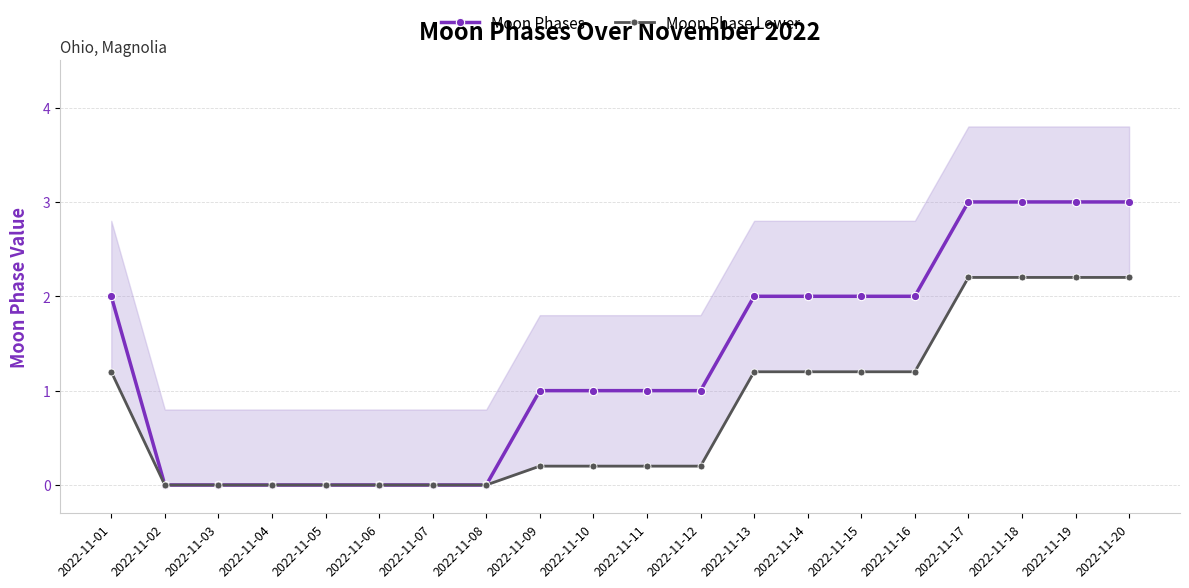

Reading left to right, extract all data points from this chart.

Moon Phases: 2022-11-01=2.0	2022-11-02=0.0	2022-11-03=0.0	2022-11-04=0.0	2022-11-05=0.0	2022-11-06=0.0	2022-11-07=0.0	2022-11-08=0.0	2022-11-09=1.0	2022-11-10=1.0	2022-11-11=1.0	2022-11-12=1.0	2022-11-13=2.0	2022-11-14=2.0	2022-11-15=2.0	2022-11-16=2.0	2022-11-17=3.0	2022-11-18=3.0	2022-11-19=3.0	2022-11-20=3.0
Moon Phase Lower: 2022-11-01=1.2	2022-11-02=0.0	2022-11-03=0.0	2022-11-04=0.0	2022-11-05=0.0	2022-11-06=0.0	2022-11-07=0.0	2022-11-08=0.0	2022-11-09=0.2	2022-11-10=0.2	2022-11-11=0.2	2022-11-12=0.2	2022-11-13=1.2	2022-11-14=1.2	2022-11-15=1.2	2022-11-16=1.2	2022-11-17=2.2	2022-11-18=2.2	2022-11-19=2.2	2022-11-20=2.2